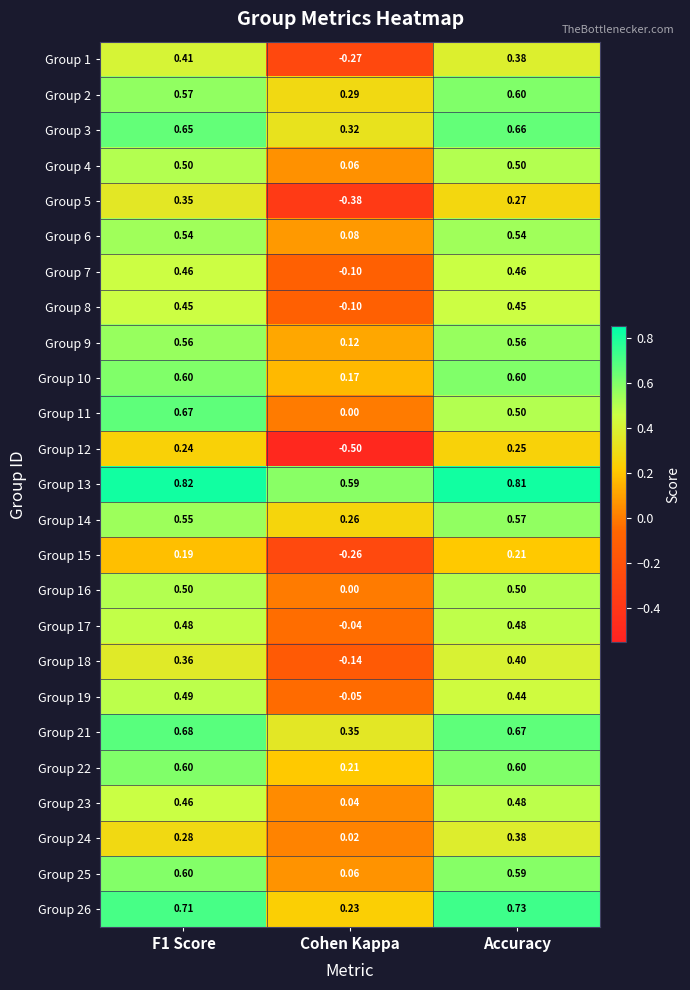

What is the total value across all series at Cohen Kappa?

1.0